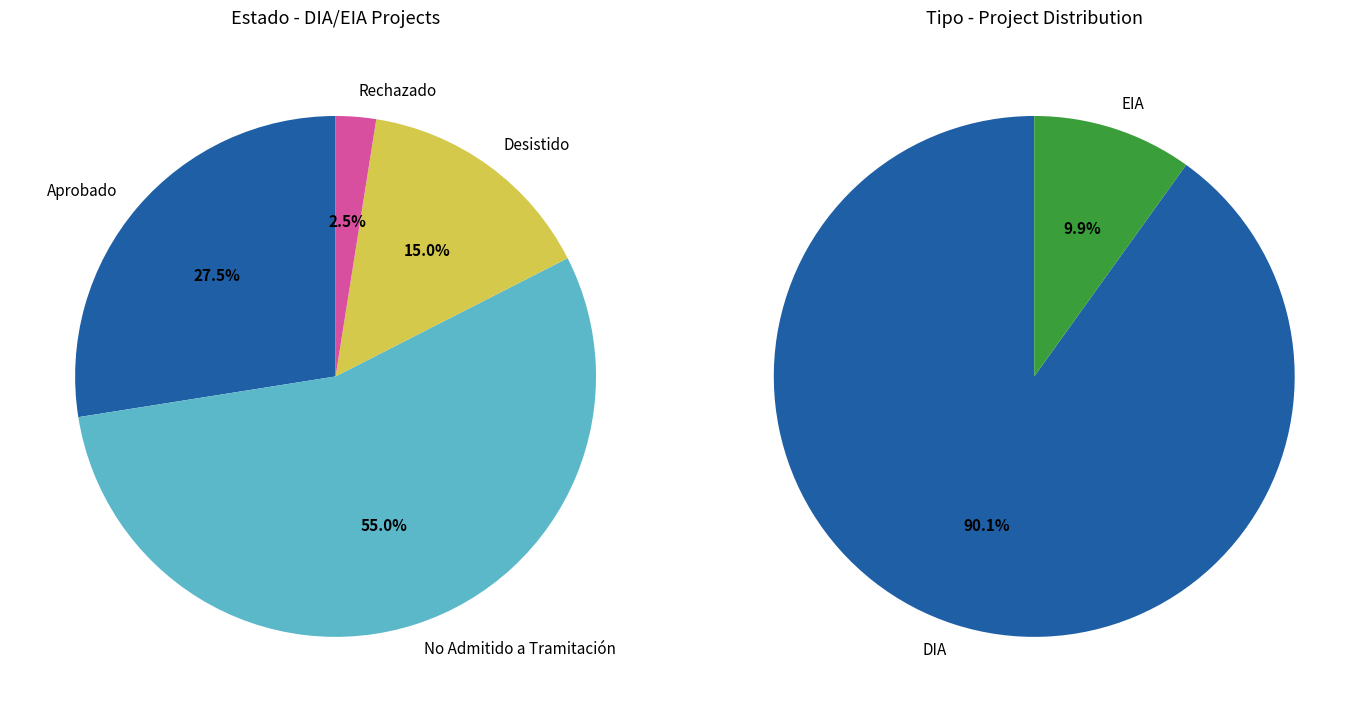

Is No Admitido a Tramitación the majority of the pie?

Yes